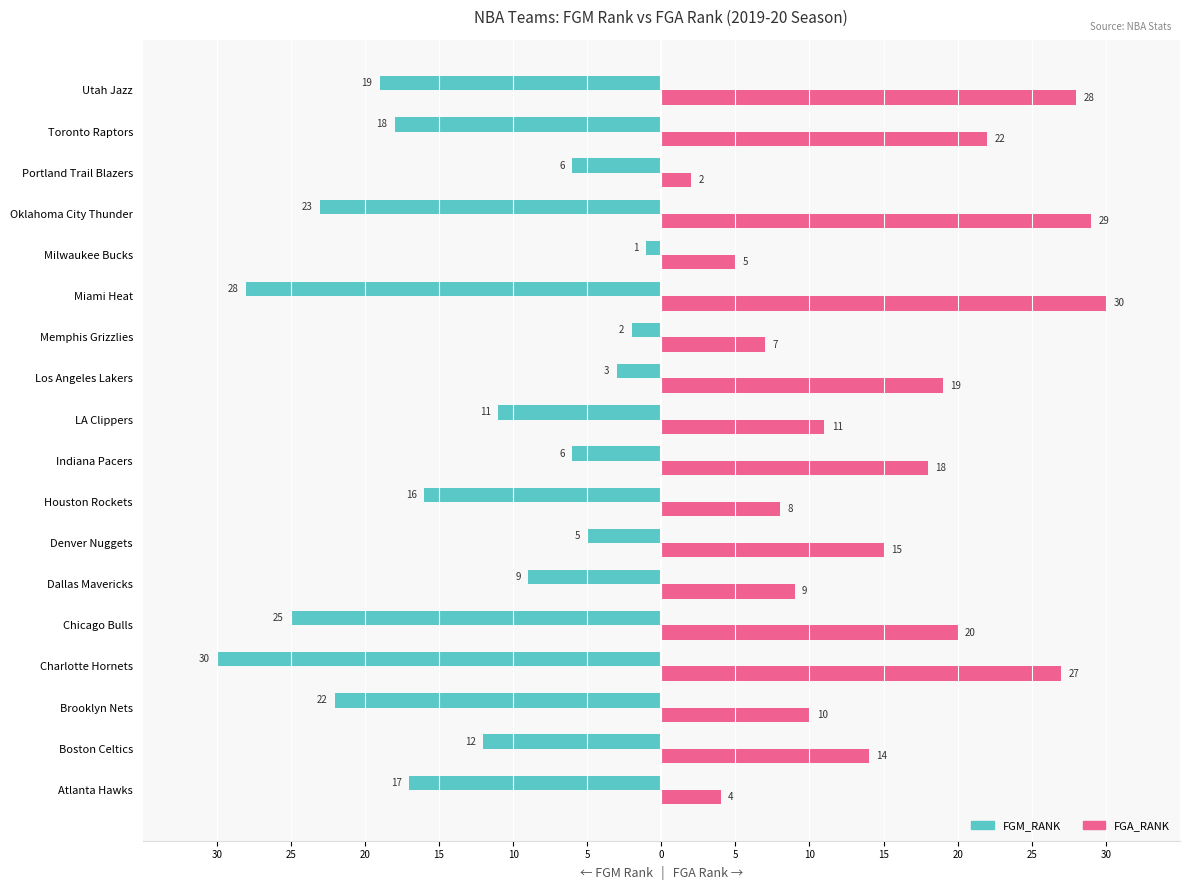

What are all the series names shown in the legend?

FGM_RANK, FGA_RANK